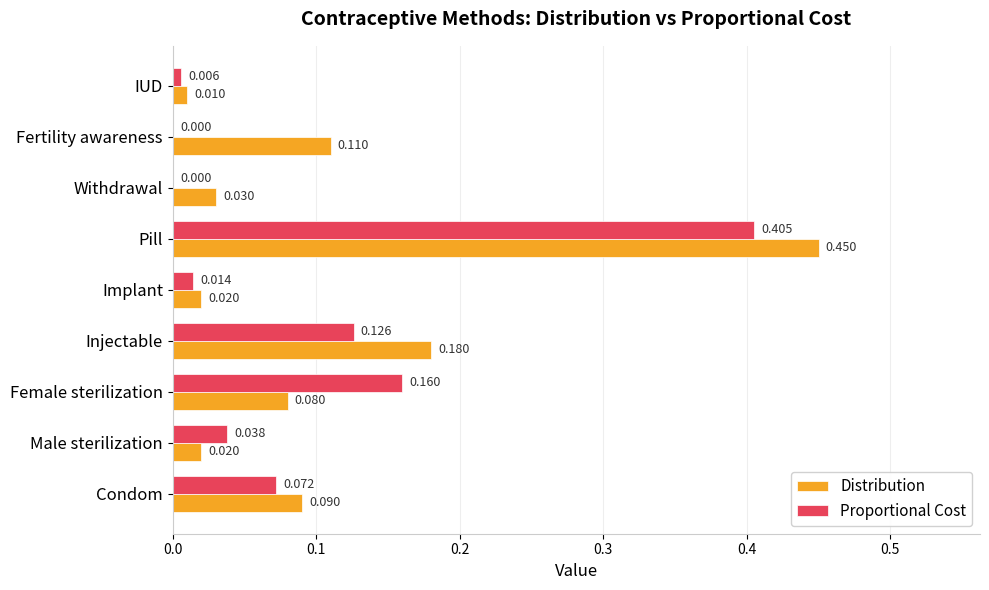

At which label does Distribution reach its peak?

Pill